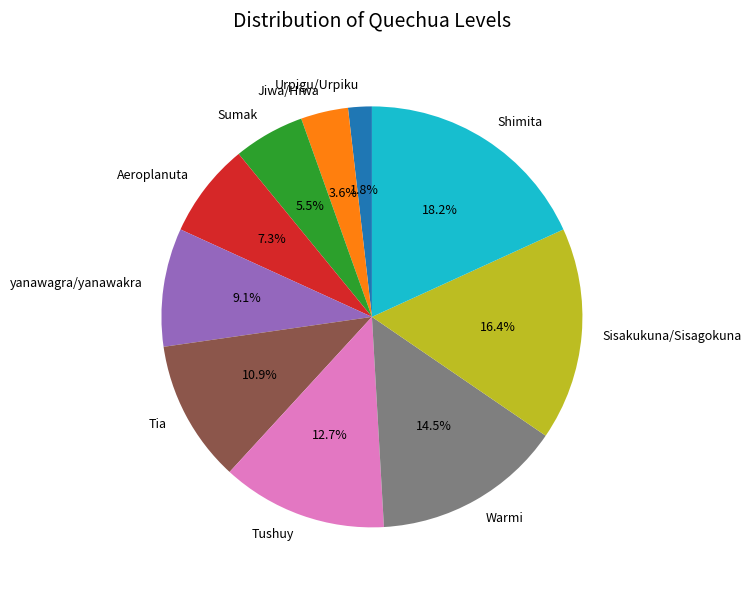

How many slices are in this pie chart?

10